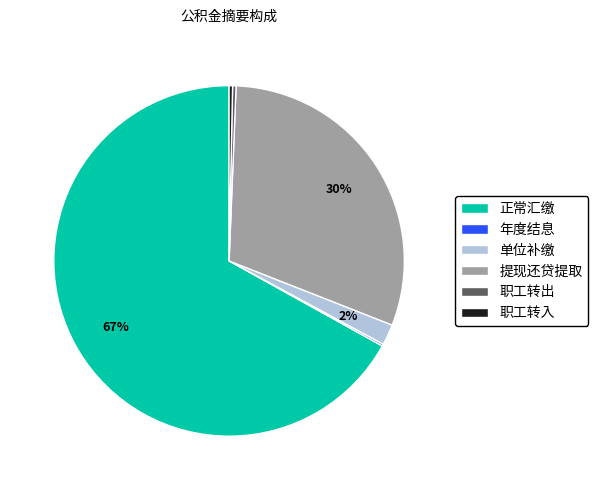

What is the largest slice in the pie chart?

正常汇缴